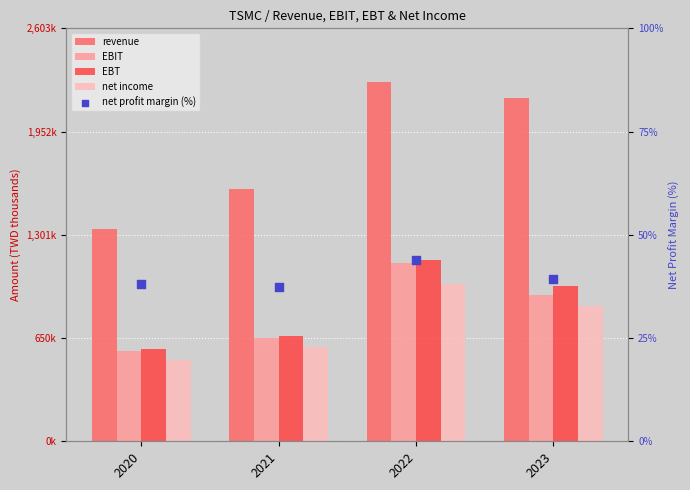

Which series contains the lowest Y value?

net profit margin (%)